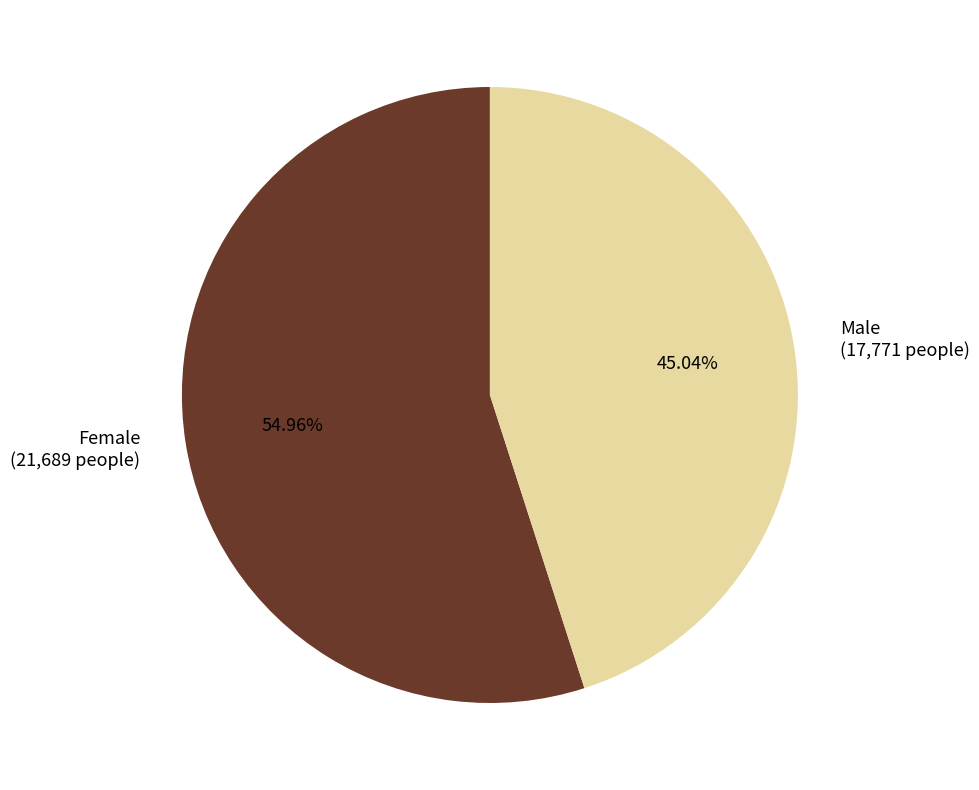

The Female slice represents 49% of the pie. True or false?

False